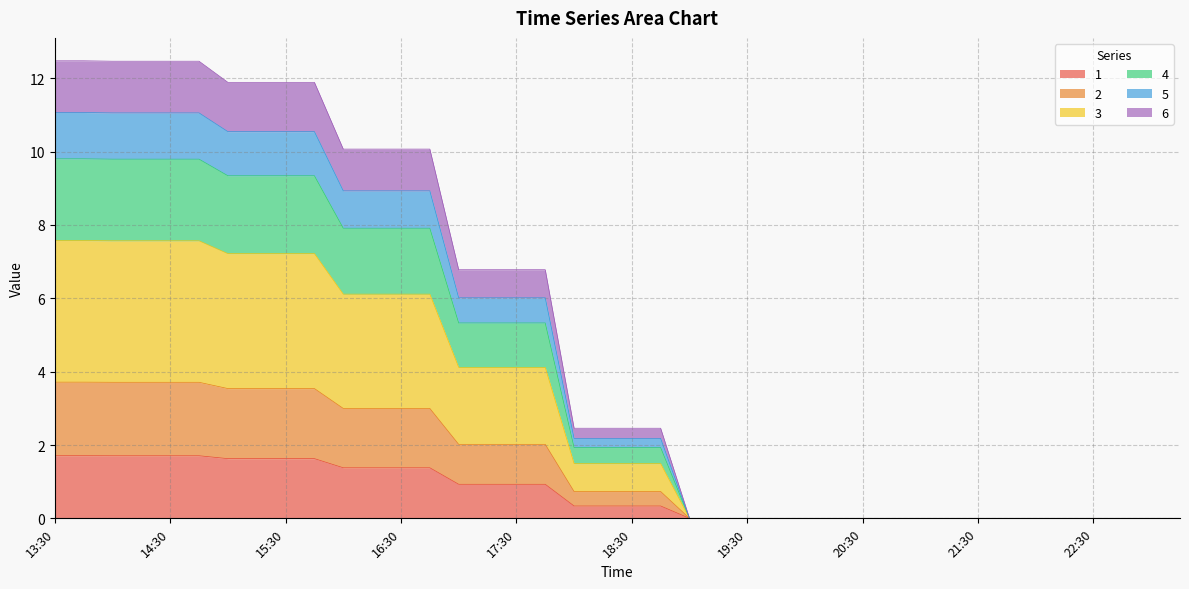

What are all the series names shown in the legend?

1, 2, 3, 4, 5, 6